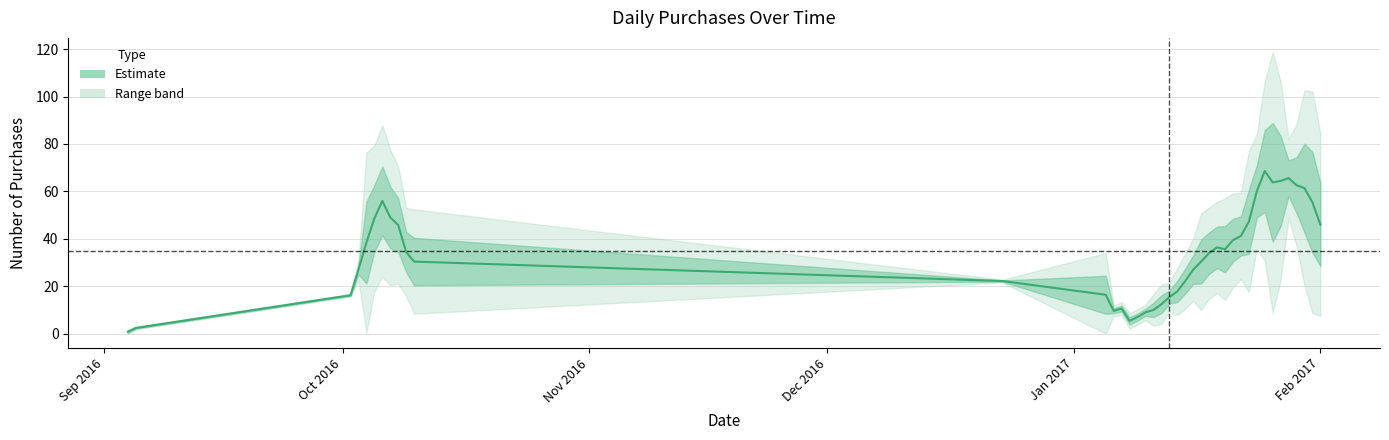

Is it true that the value at 2017-01-24 is 75?

False